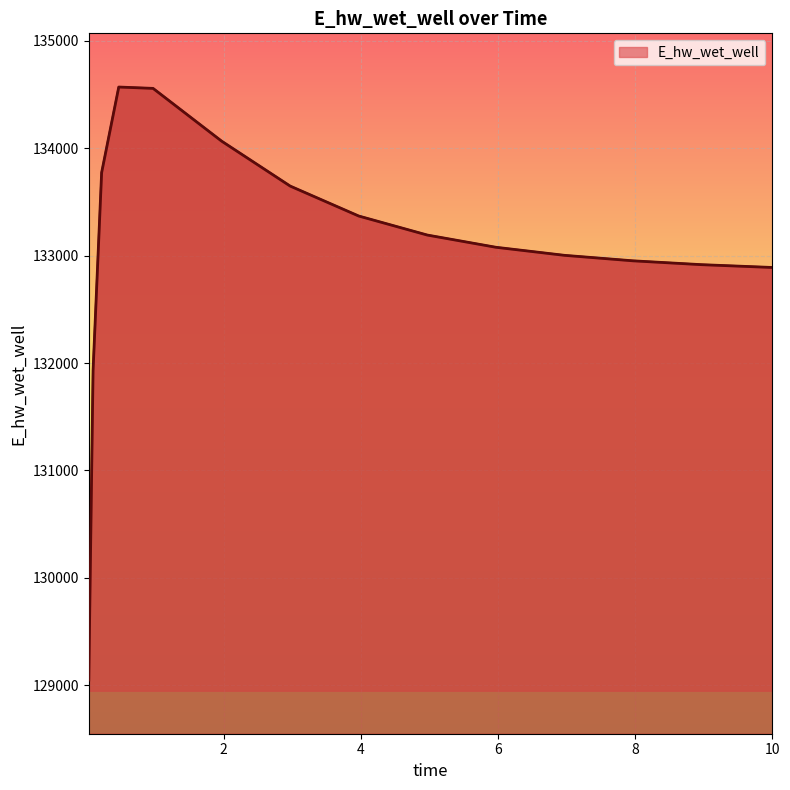

What is the minimum value shown in the chart?

129048.6